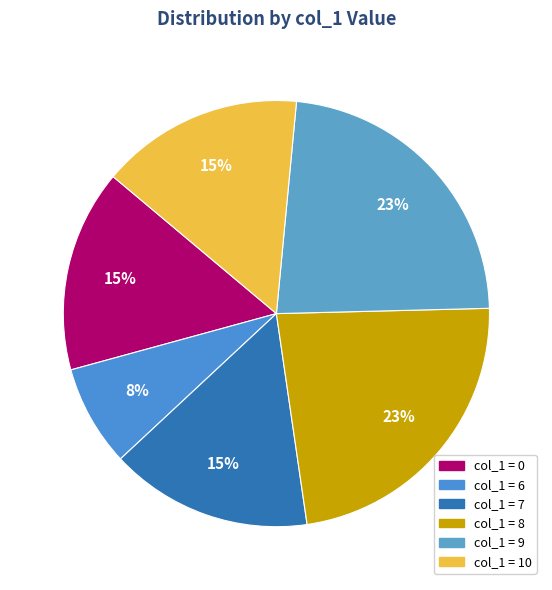

How many slices are in this pie chart?

6